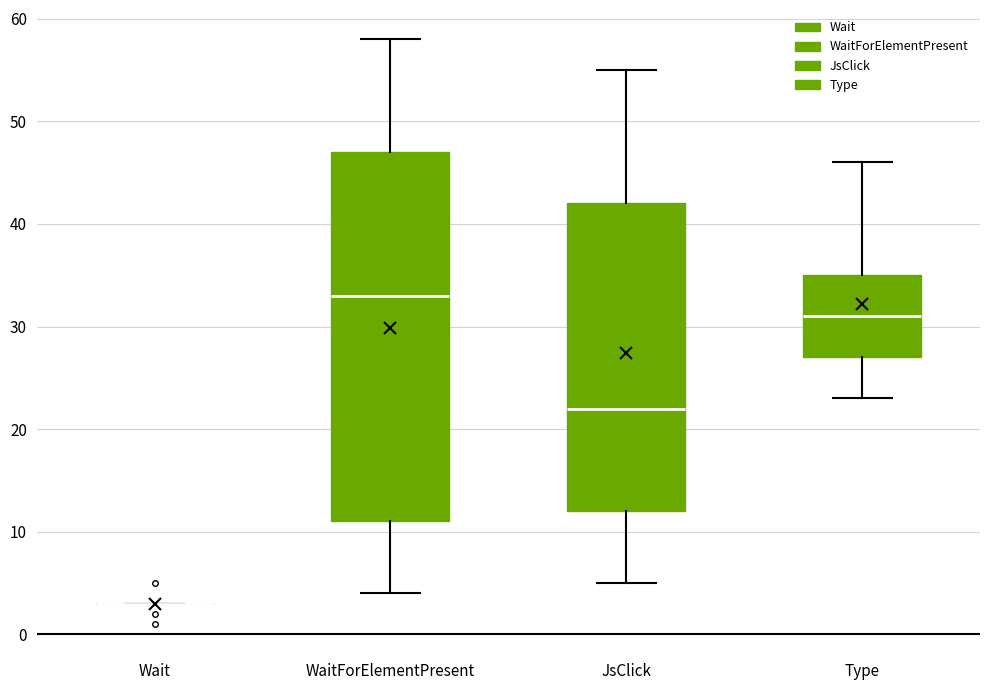

Comparing the boxes themselves (not the whiskers), which one is the tallest?

WaitForElementPresent